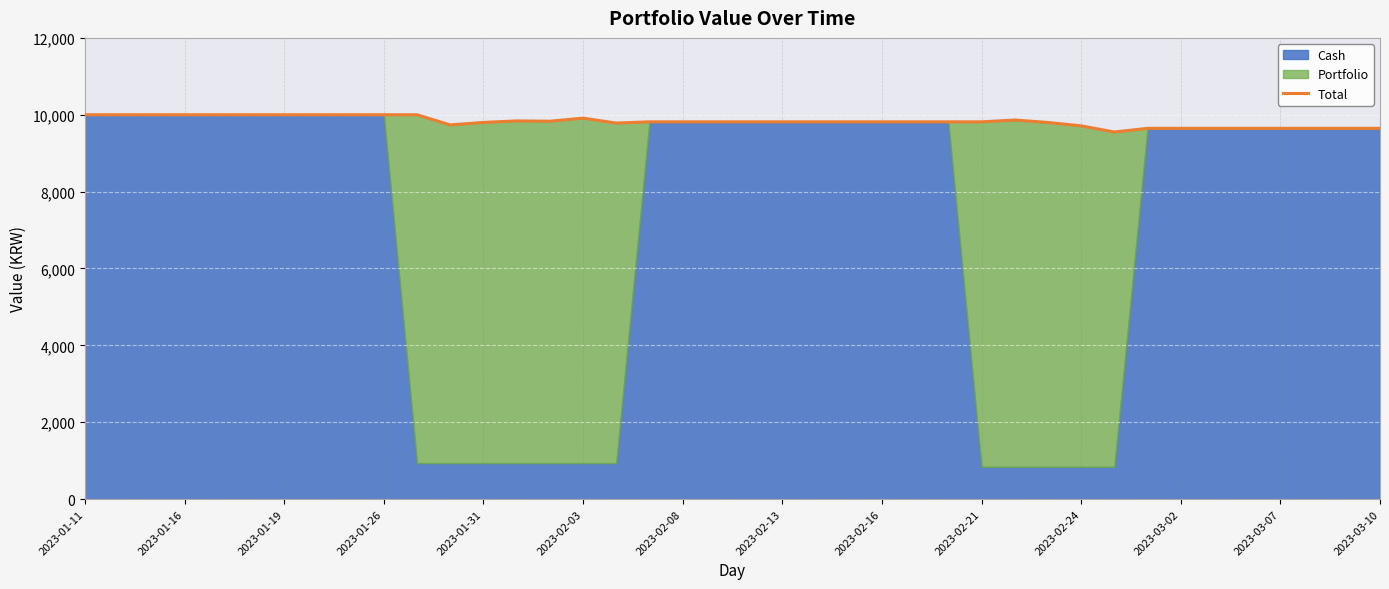

What is the change in value from 2023-01-16 to 2023-03-02?

-353.3